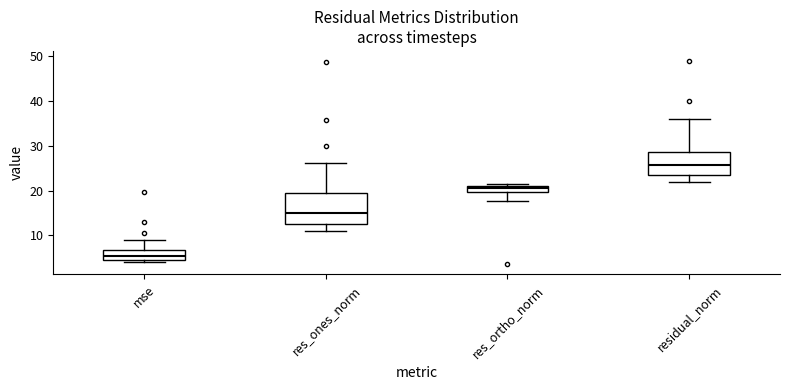

Which box's median line is the highest?

residual_norm